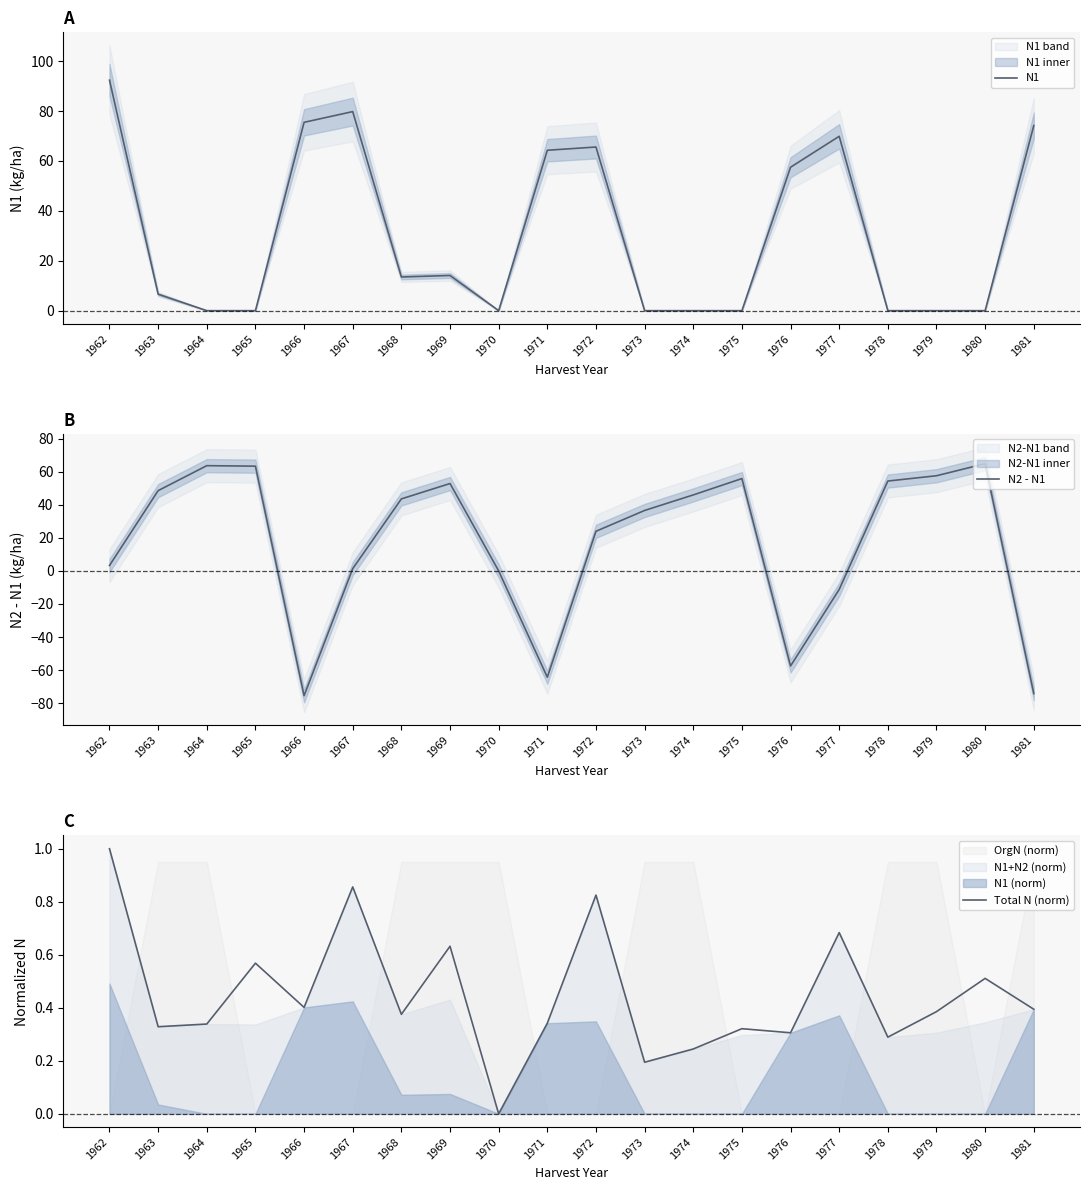

What is the average value of the Total N (norm) series?

0.4